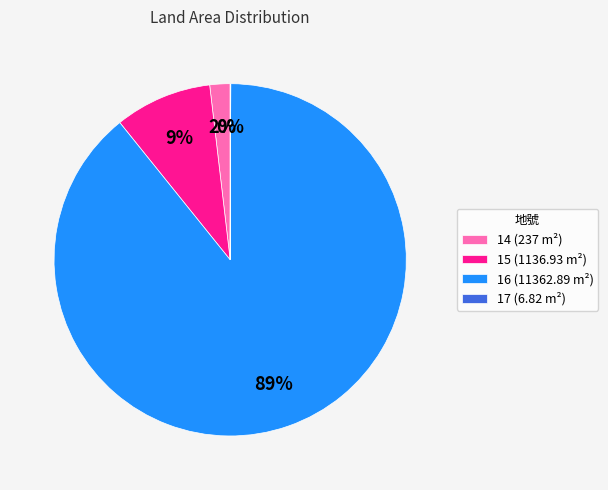

Combined, do 16 (11362.89 m²) and 15 (1136.93 m²) account for over 50%?

Yes